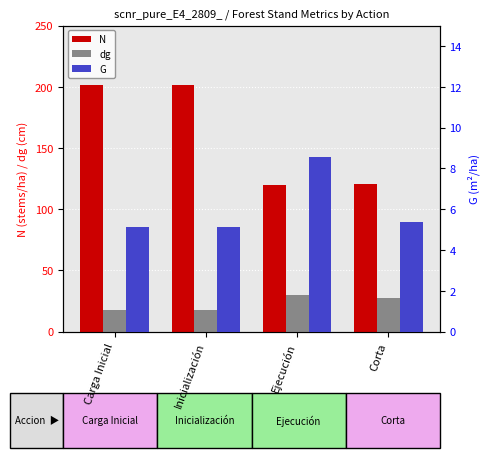

Reading right to left, what are all the values shown in this chart?

N: 120.5	120.1	201.6	201.6
dg: 27.4	30.1	18.0	18.0
G: 5.4	8.6	5.2	5.2